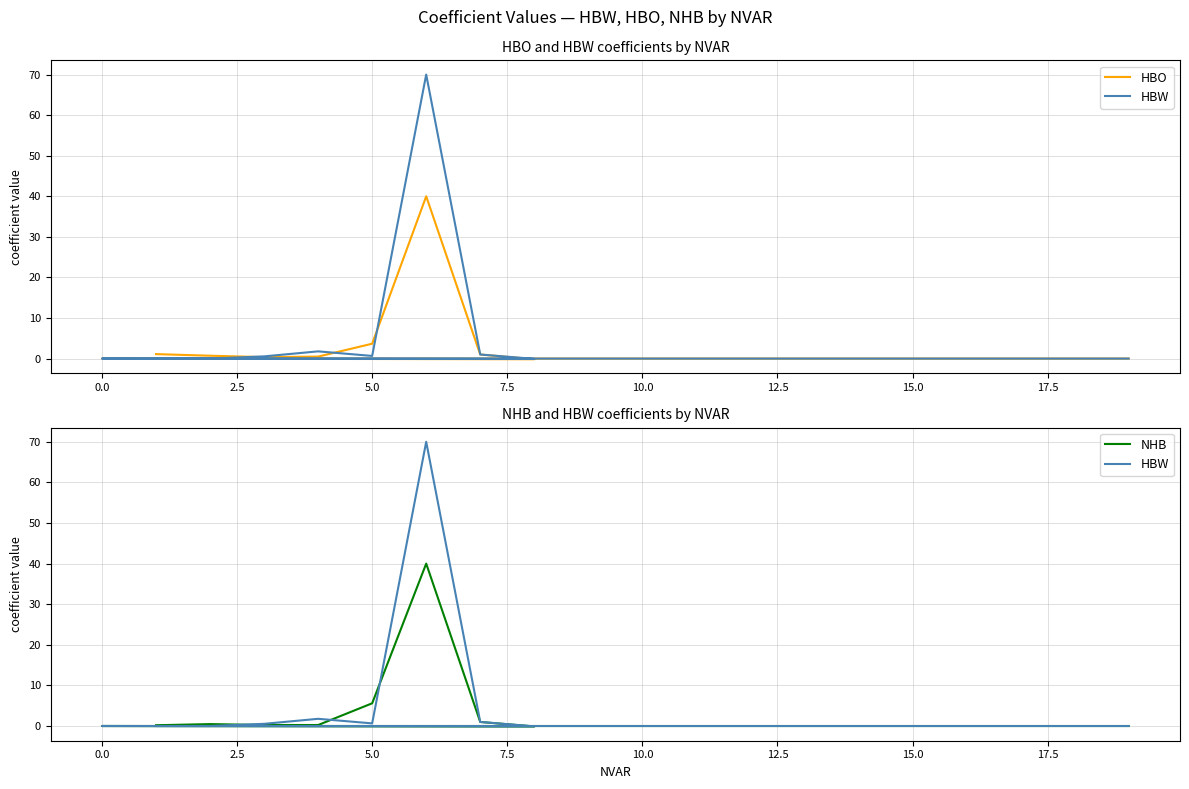

Which series has the largest total across all categories?

HBW